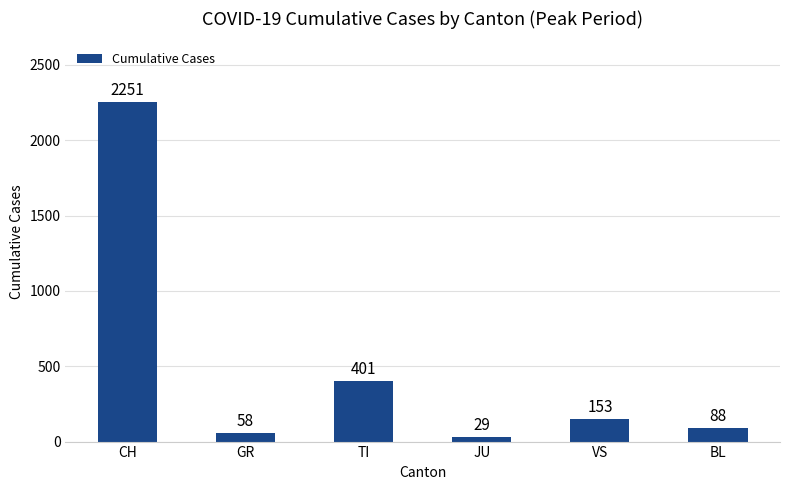

What is the ratio of the value at TI to the value at BL?

4.6